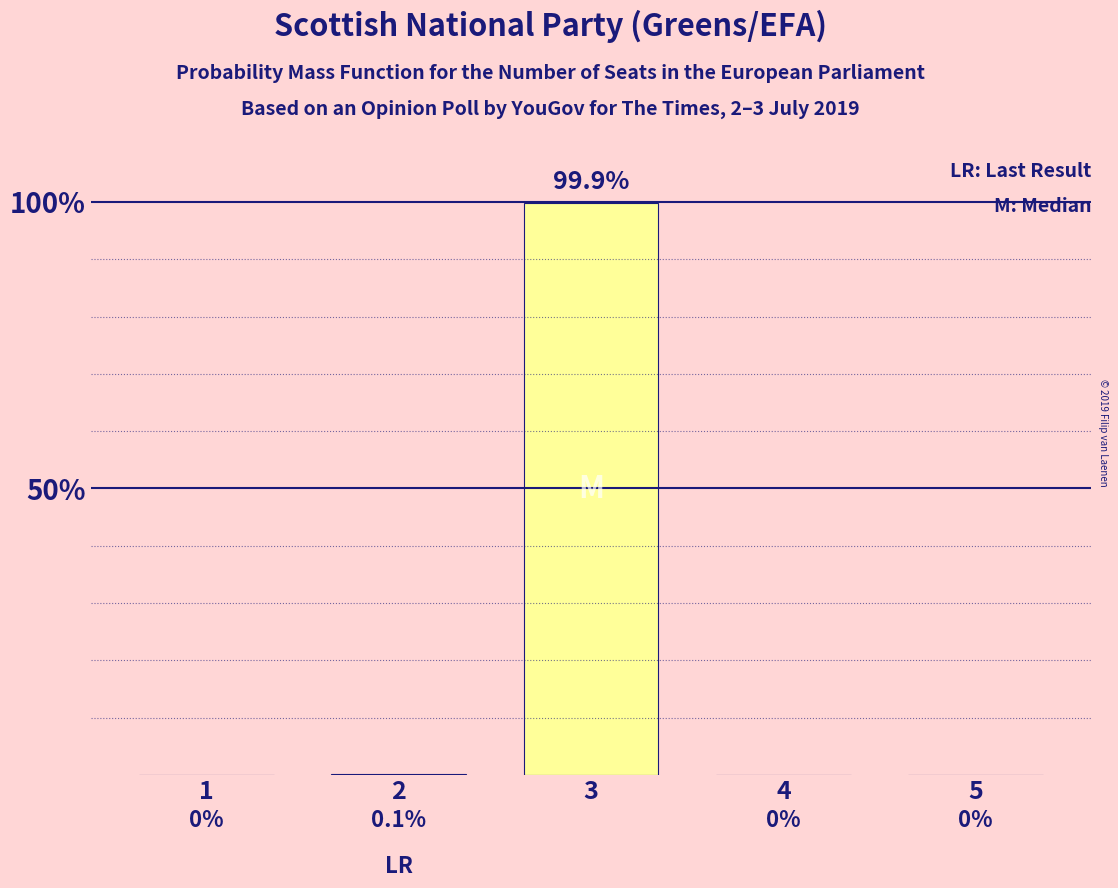

At which category does the chart reach its peak across all series?

3